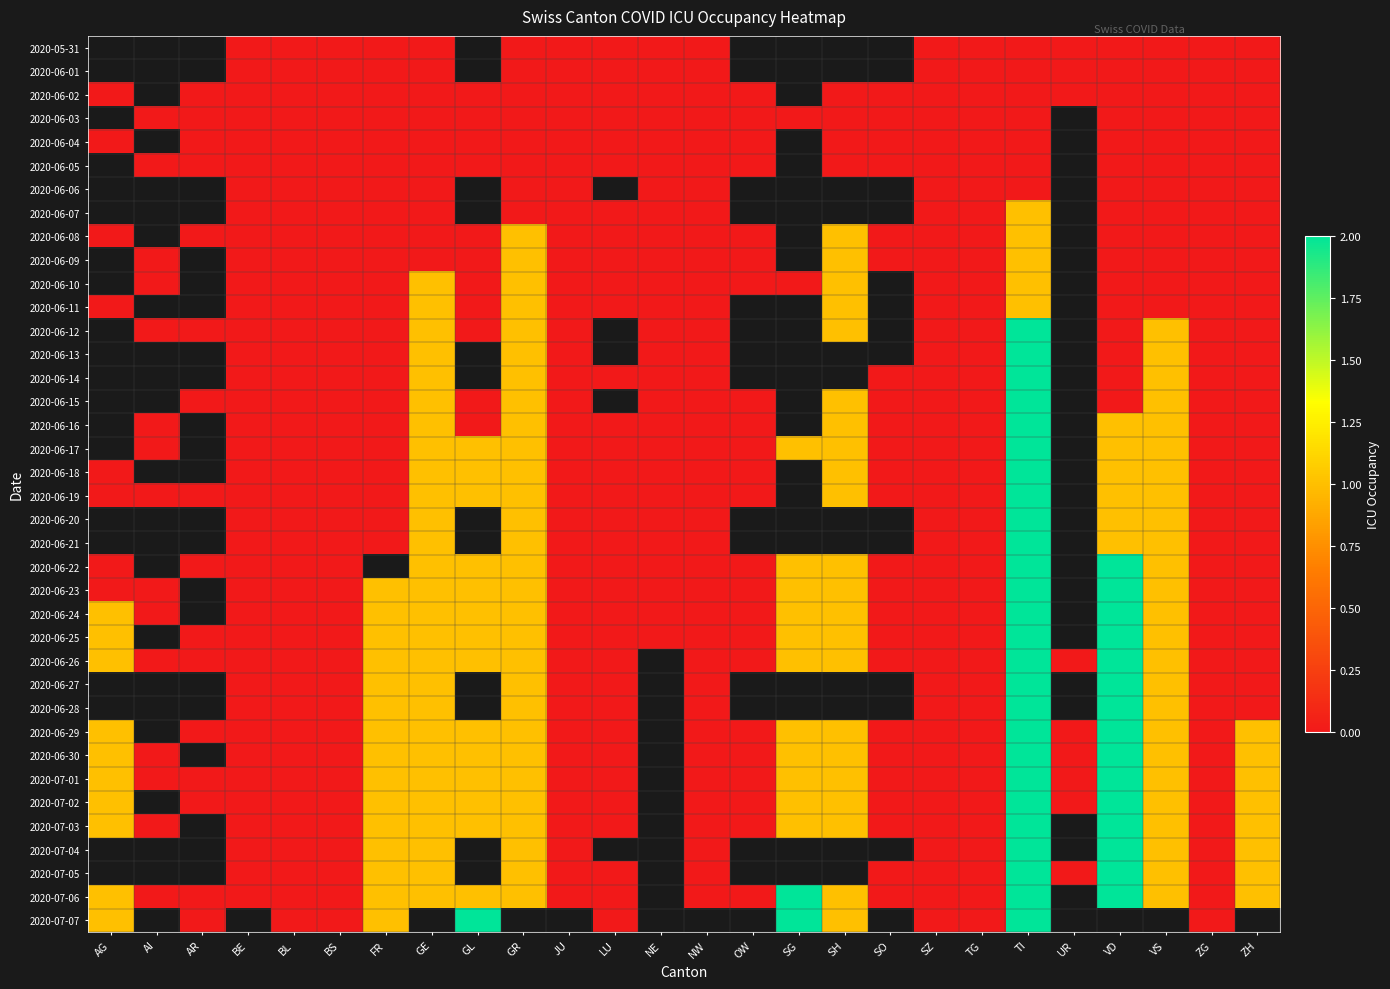

What is the maximum value shown in the chart?

2.0